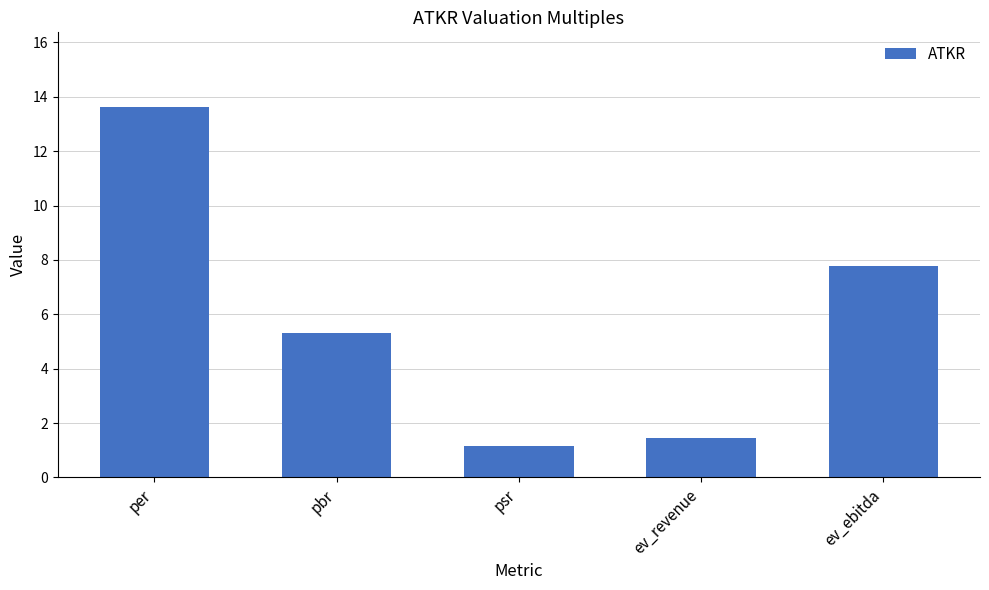

The chart shows a value of 13.6 at per. True or false?

True